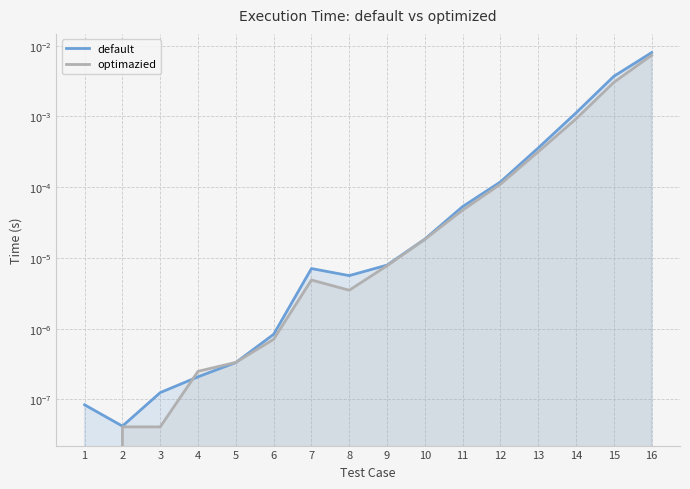

Where is the first local minimum for optimazied?

8